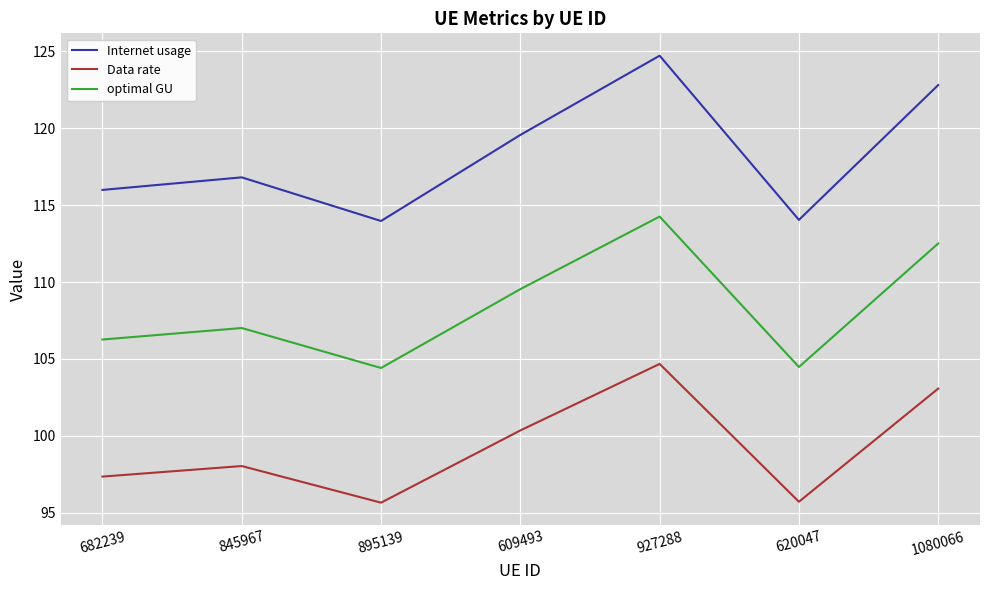

Which label corresponds to the largest value in the chart?

927288